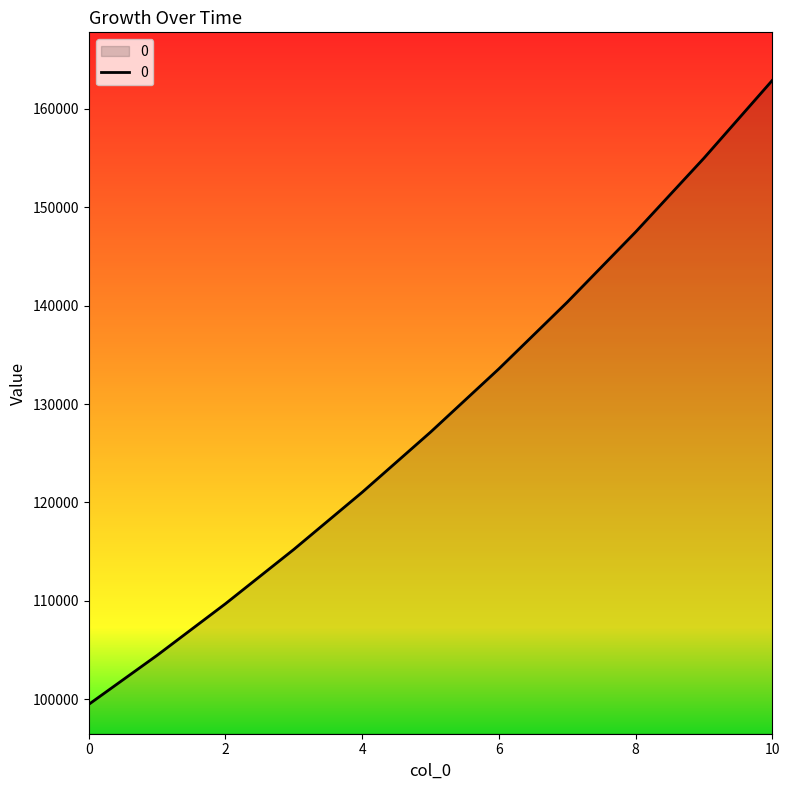

Does the chart display data point markers on the line(s)?

No